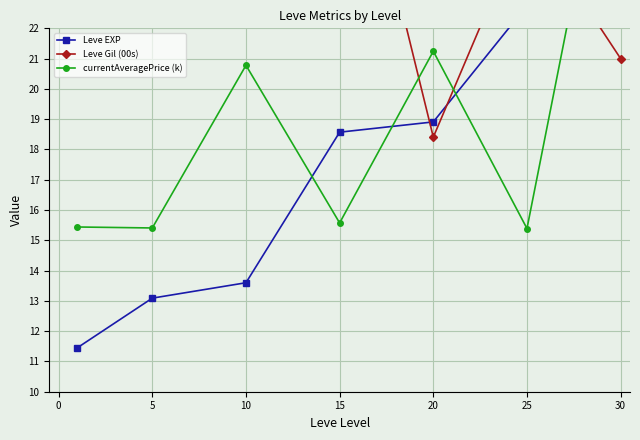

Is the value of Leve Gil (00s) at 15 greater than the value of currentAveragePrice (k) at 10?

Yes